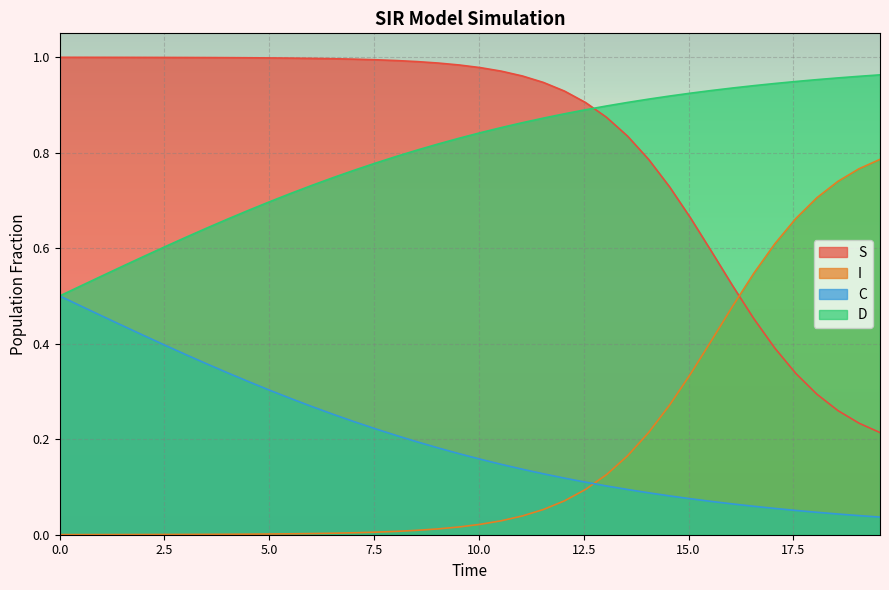

True or false: S and C intersect in this chart.

False